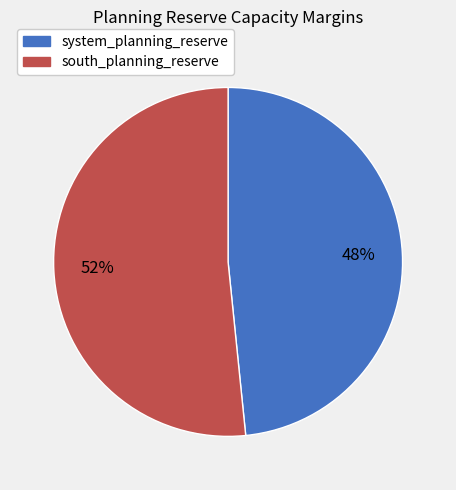

True or false: south_planning_reserve accounts for 59% of the total.

False